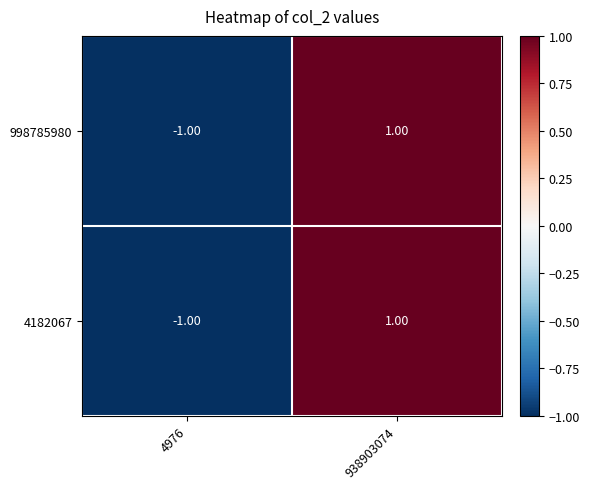

At which category is the sum across all series the highest?

938903074